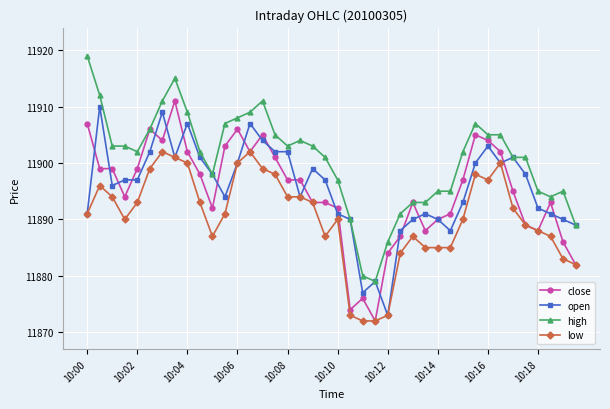

What is the value of the low point at the 19th from the left?

11893